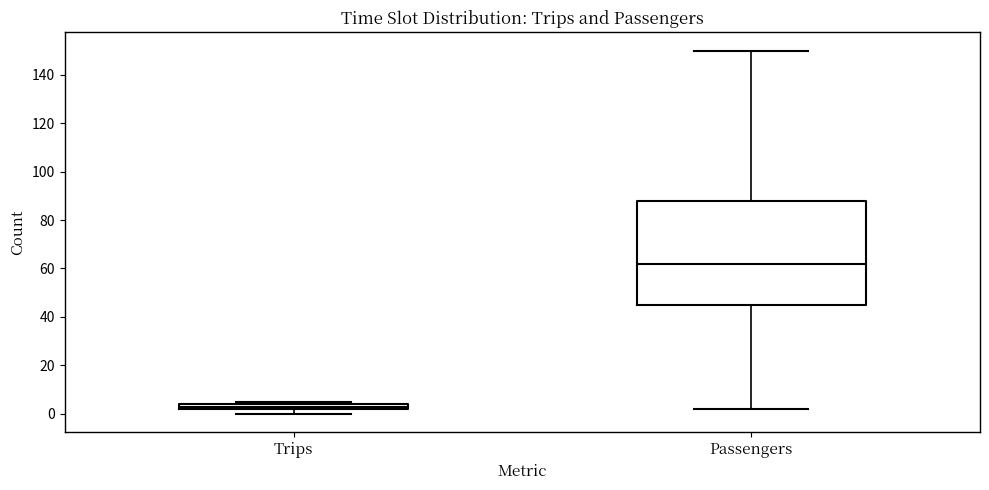

Which box's median line is the highest?

Passengers